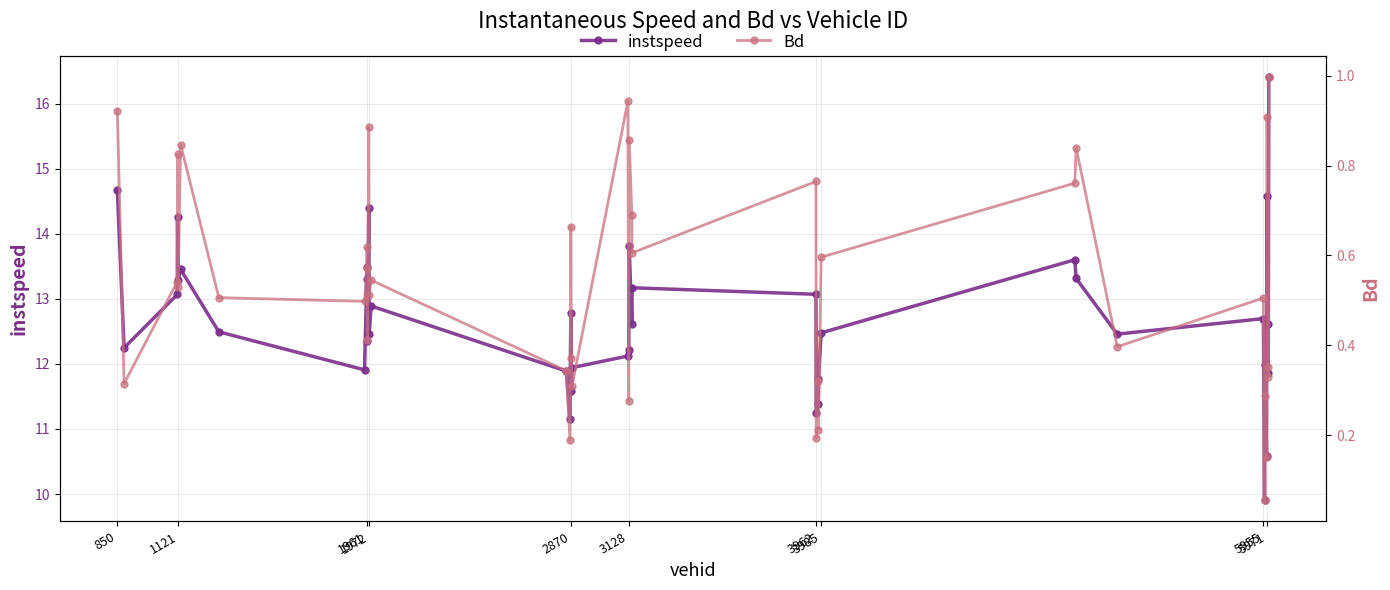

What is the sum of all instspeed values?

507.5